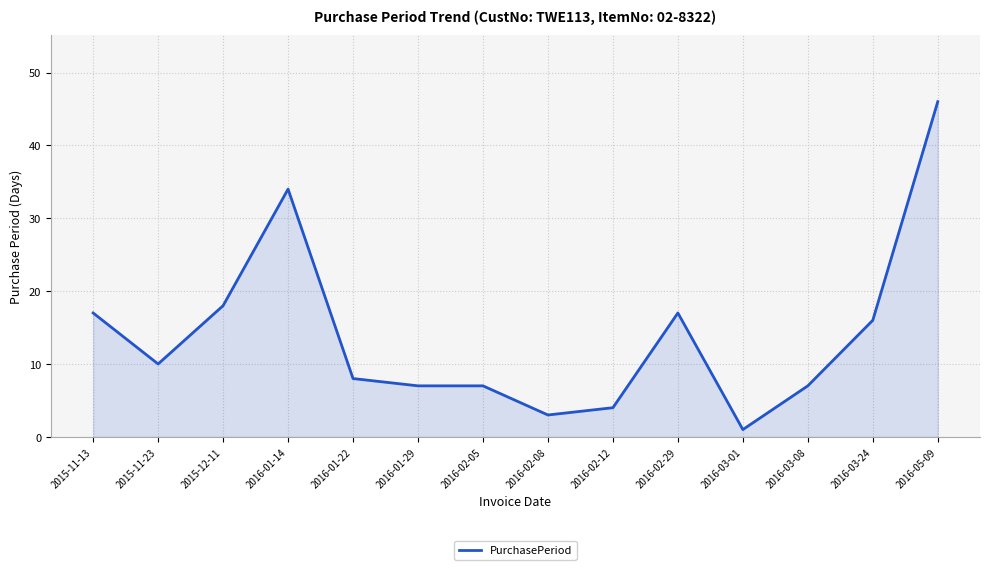

Reading left to right, what are all the values shown in this chart?

2015-11-13=17	2015-11-23=10	2015-12-11=18	2016-01-14=34	2016-01-22=8	2016-01-29=7	2016-02-05=7	2016-02-08=3	2016-02-12=4	2016-02-29=17	2016-03-01=1	2016-03-08=7	2016-03-24=16	2016-05-09=46